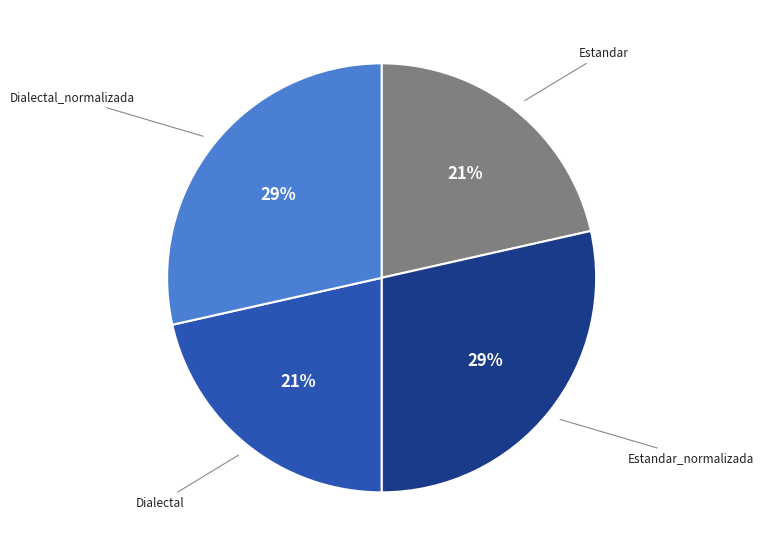

Does any single category account for the majority?

No